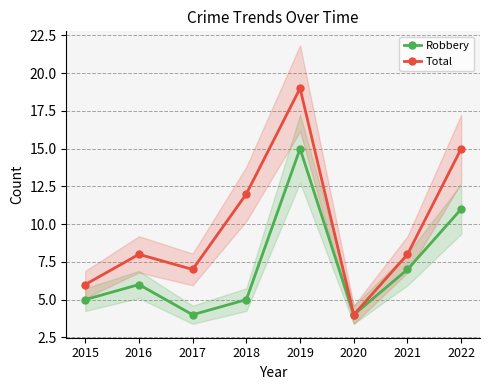

What are all the series names shown in the legend?

Robbery, Total